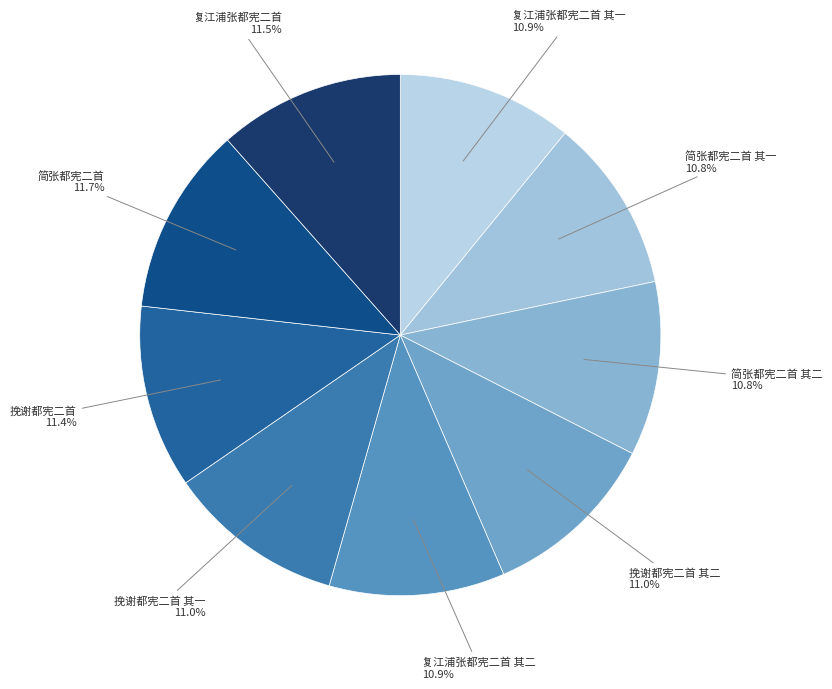

How much of the chart is everything except 简张都宪二首 其一?

89.2%